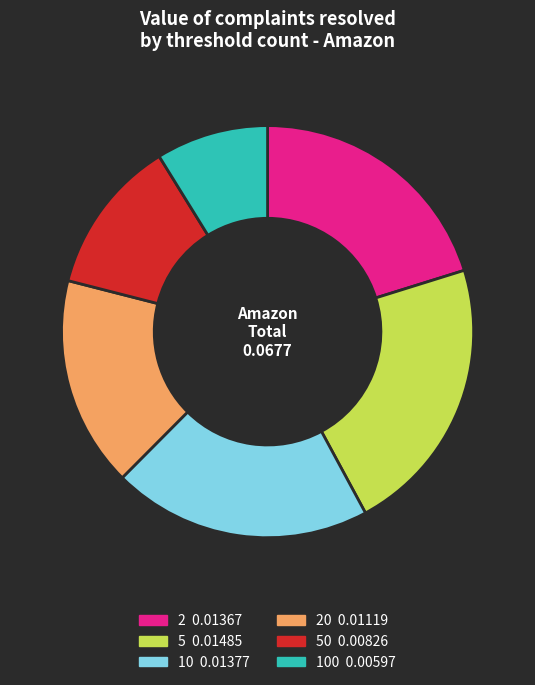

Is there any slice that represents more than half of the pie?

No